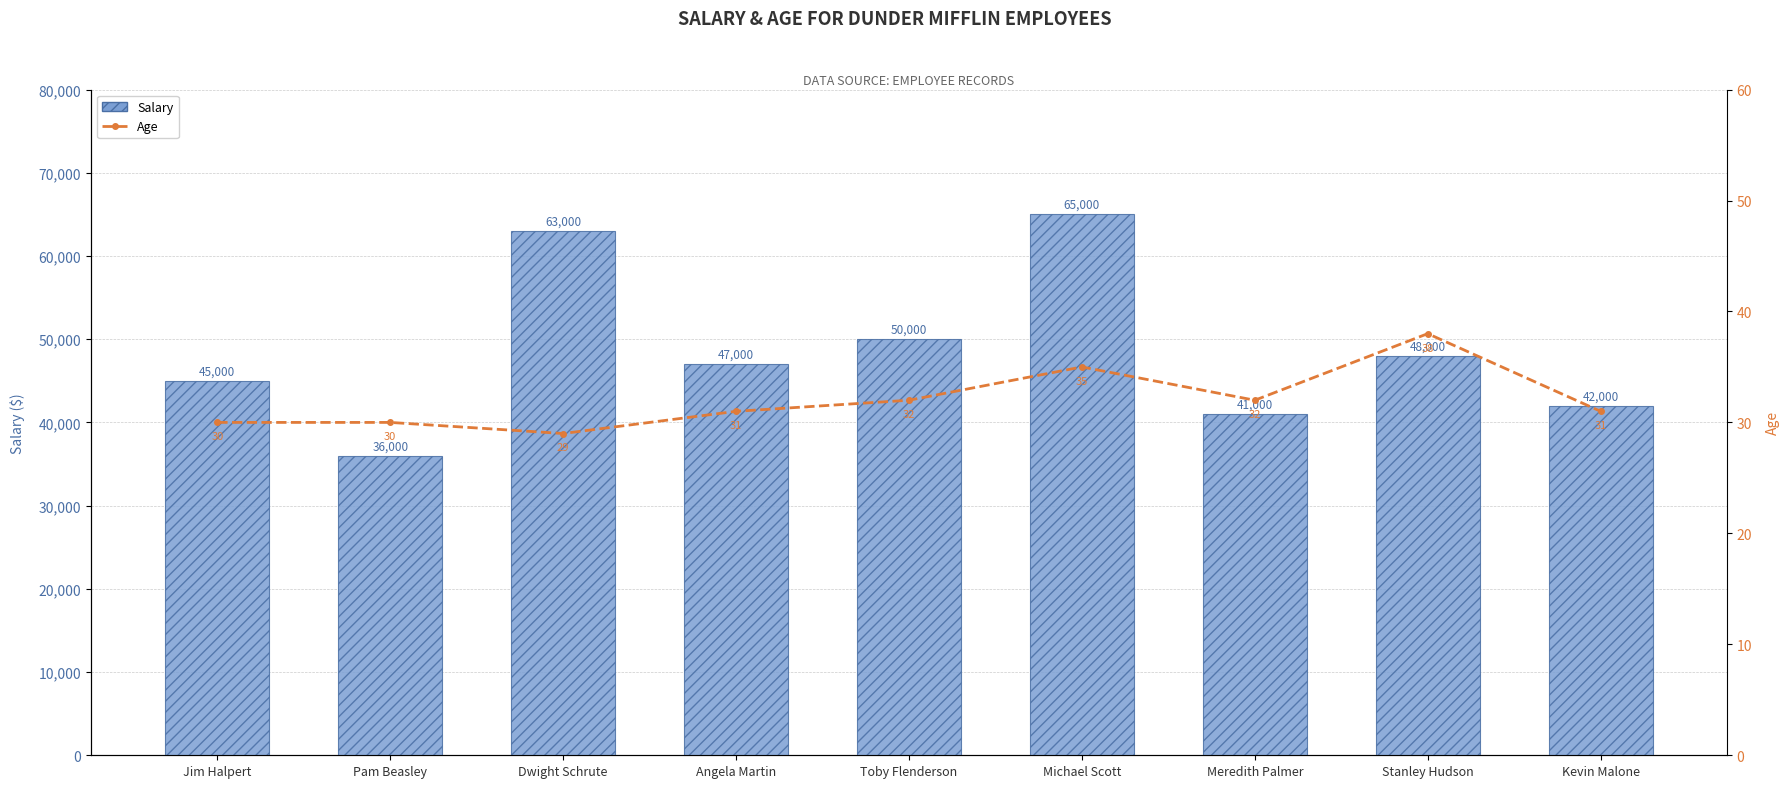

What is the average value of the Age series?

32